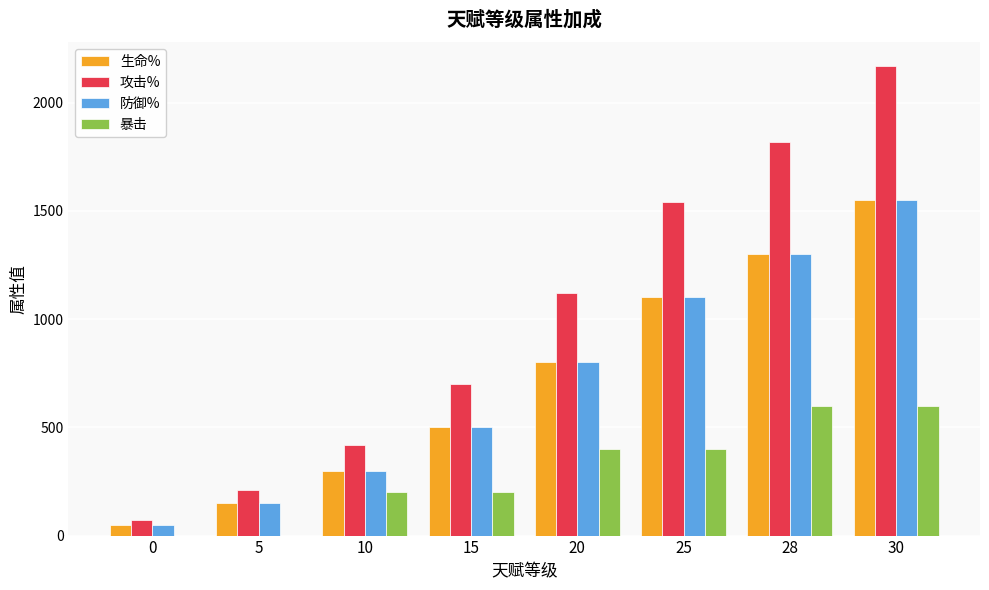

Reading left to right, transcribe all the data shown in this chart.

生命%: 0=50	5=150	10=300	15=500	20=800	25=1100	28=1300	30=1550
攻击%: 0=70	5=210	10=420	15=700	20=1120	25=1540	28=1820	30=2170
防御%: 0=50	5=150	10=300	15=500	20=800	25=1100	28=1300	30=1550
暴击: 0=0	5=0	10=200	15=200	20=400	25=400	28=600	30=600